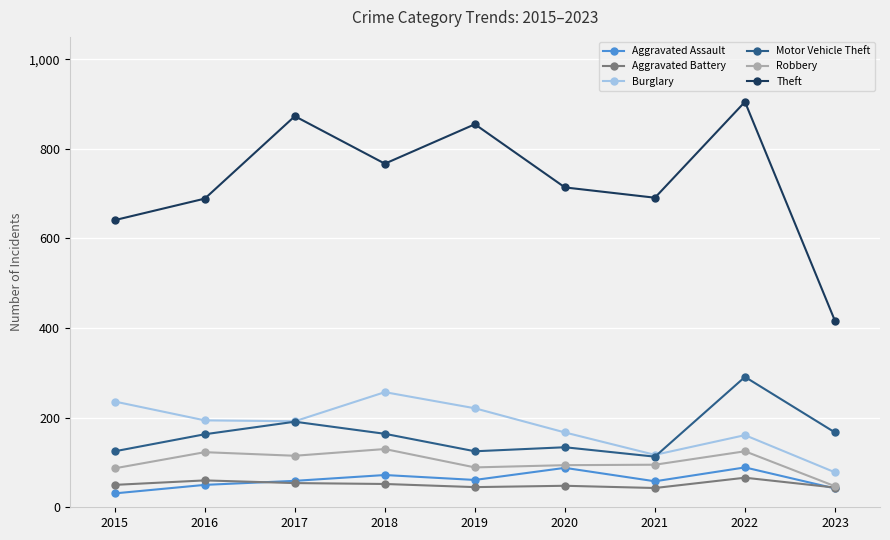

True or false: Motor Vehicle Theft and Robbery cross at least once.

False